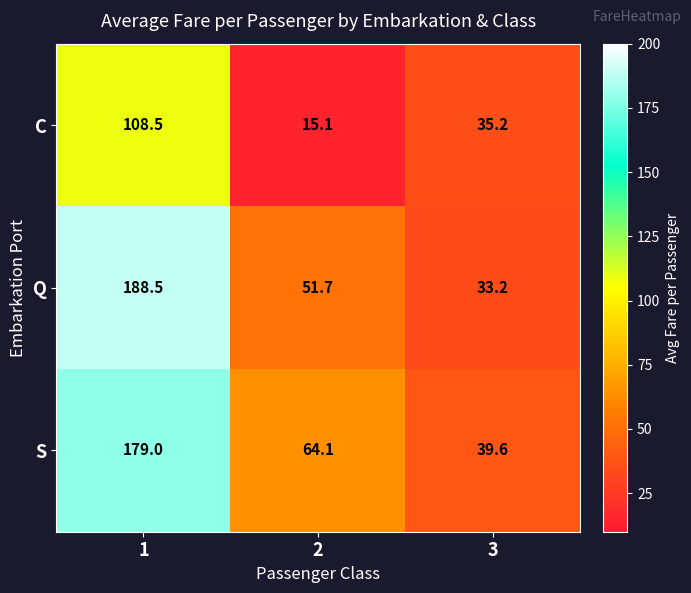

The value of Q at 3 is 33.2. True or false?

True